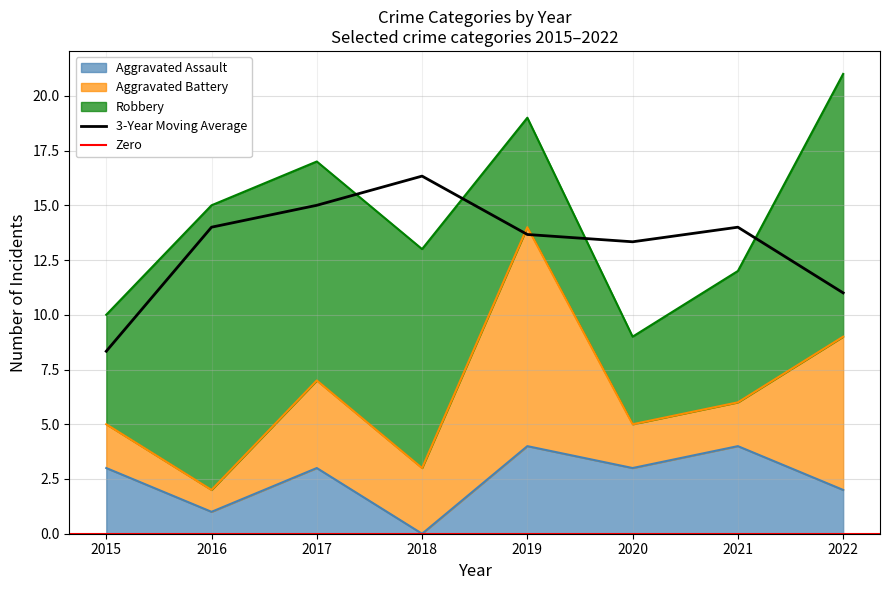

How many times do Aggravated Battery and Robbery cross each other?

2